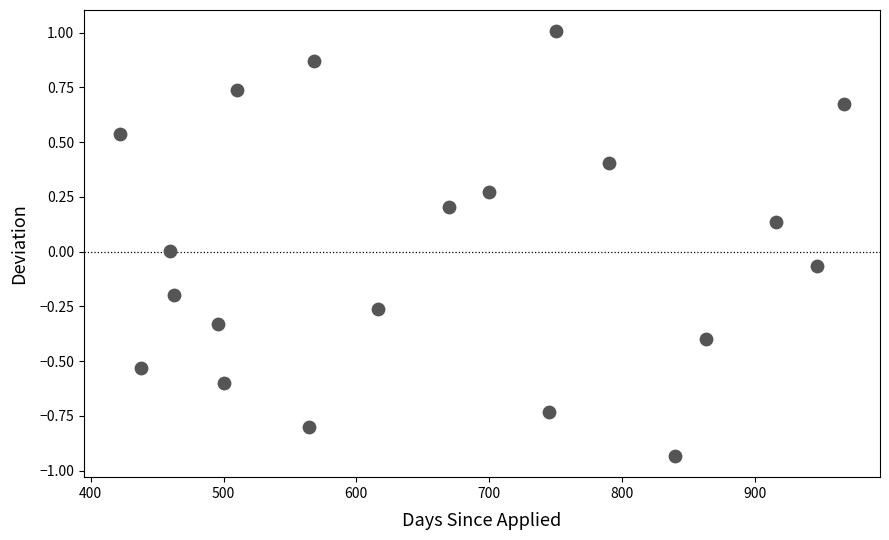

What is the range of Y values (max minus min)?

1.9